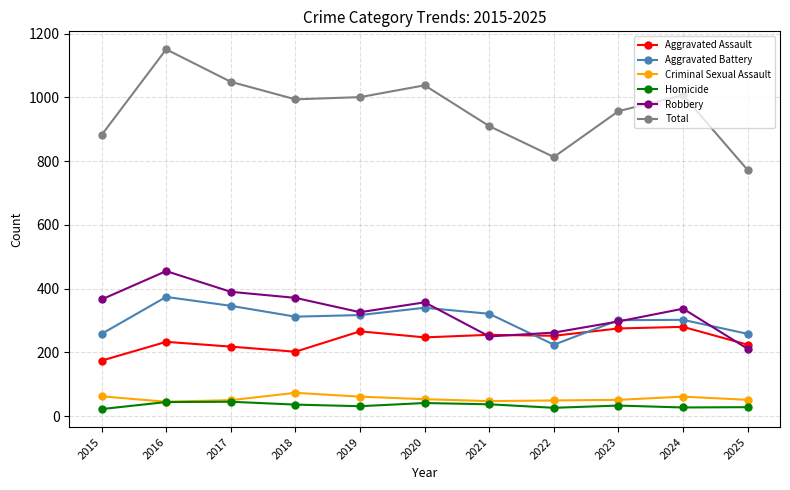

At which category is the sum across all series the highest?

2016